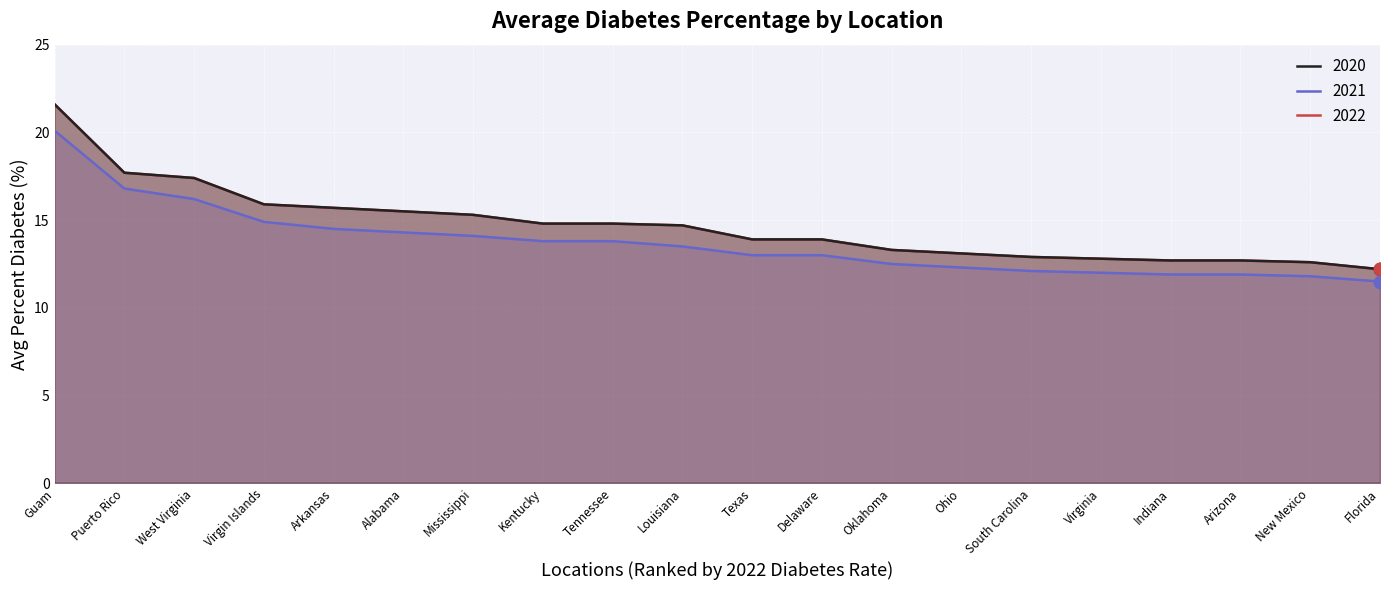

At which category is the sum across all series the highest?

Guam